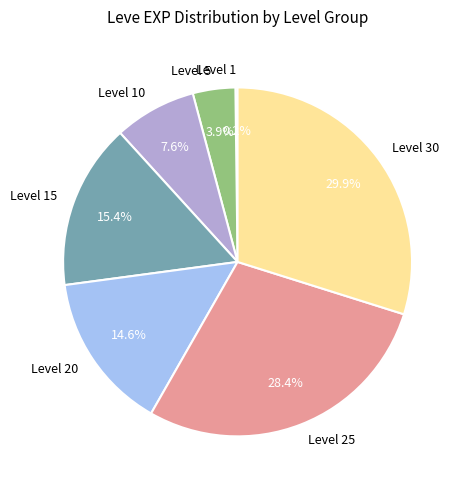

Is there any slice that represents more than half of the pie?

No